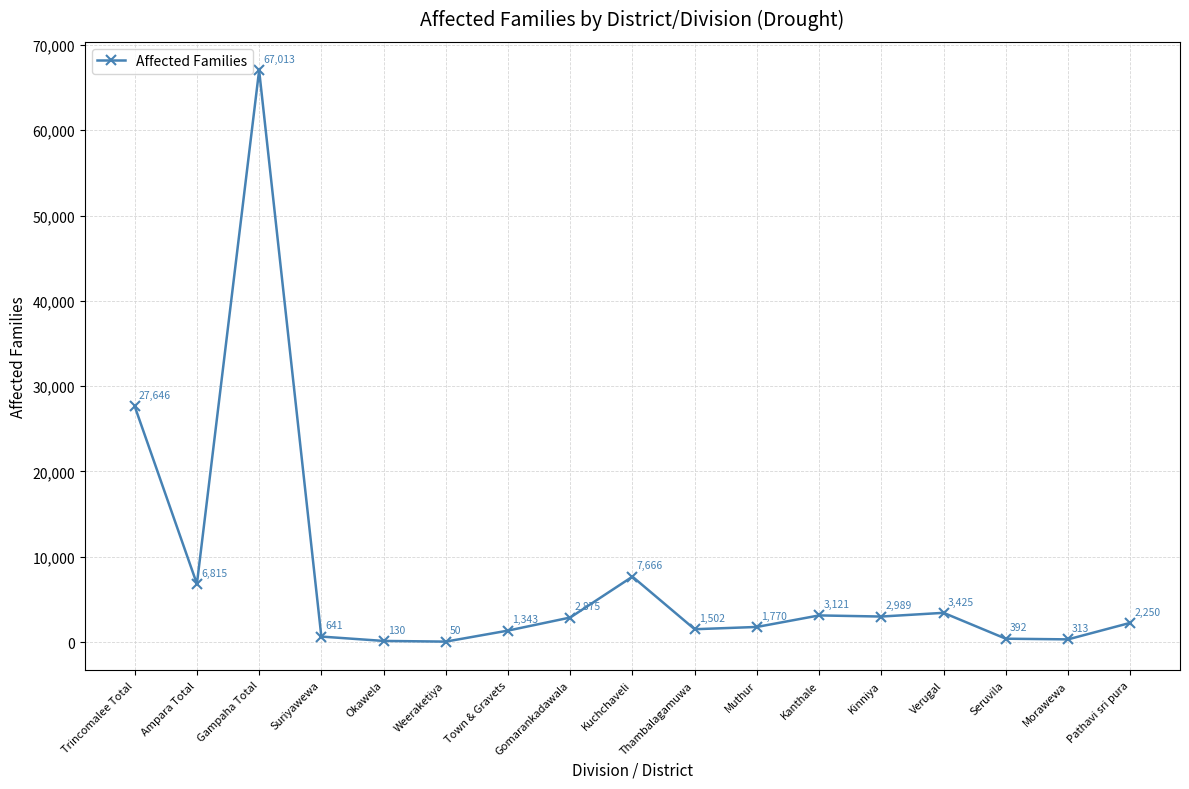

Is it true that the value at Ampara Total is 6815?

True